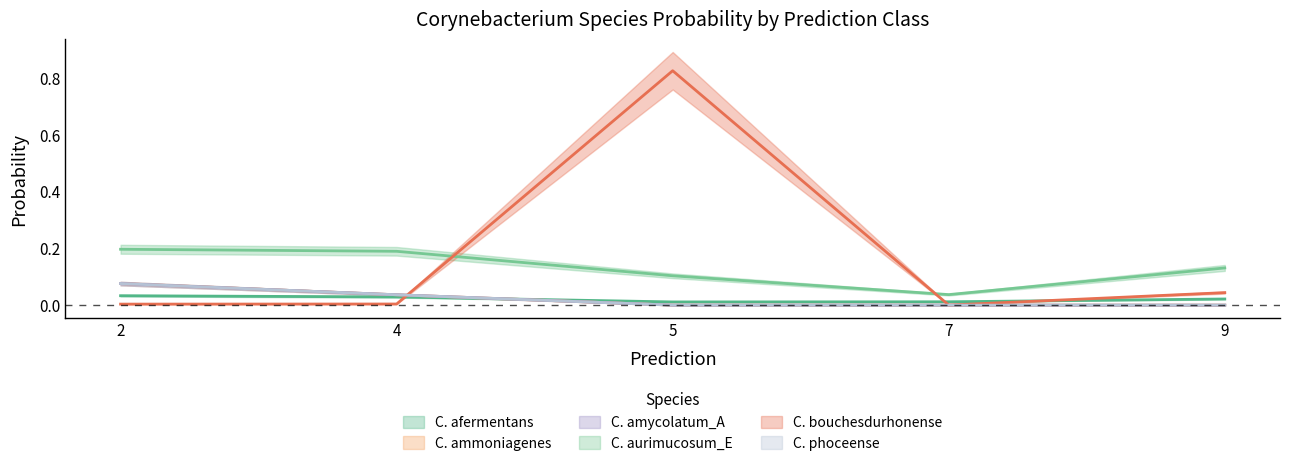

True or false: s__Corynebacterium afermentans and s__Corynebacterium aurimucosum_E cross at least once.

False